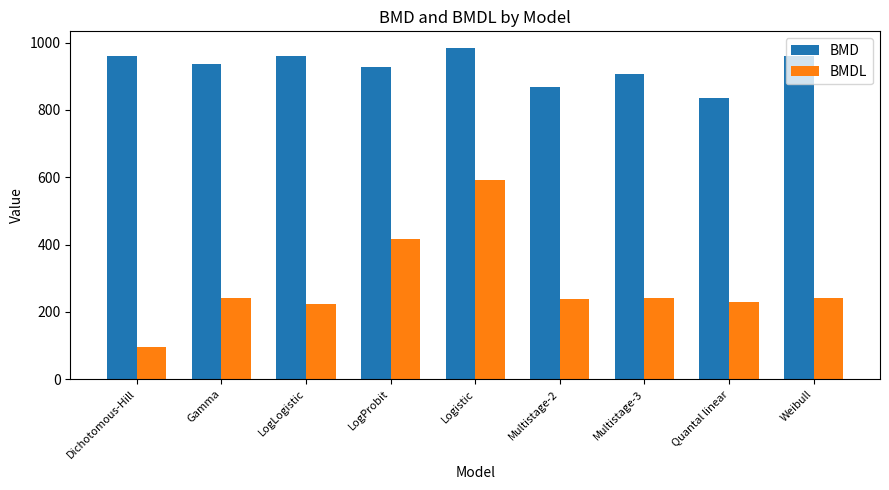

At which label does BMDL first exceed 239?

Gamma